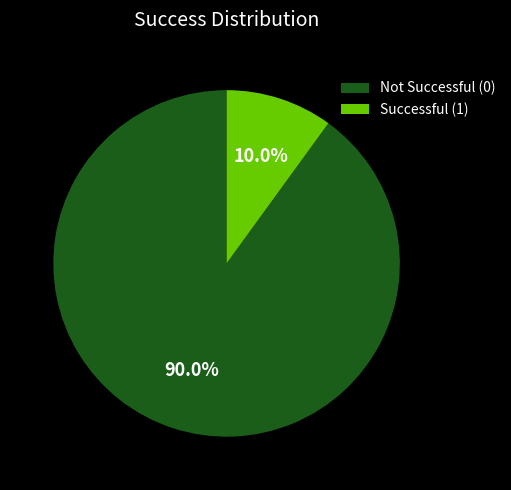

Between Successful (1) and Not Successful (0), which is larger?

Not Successful (0)